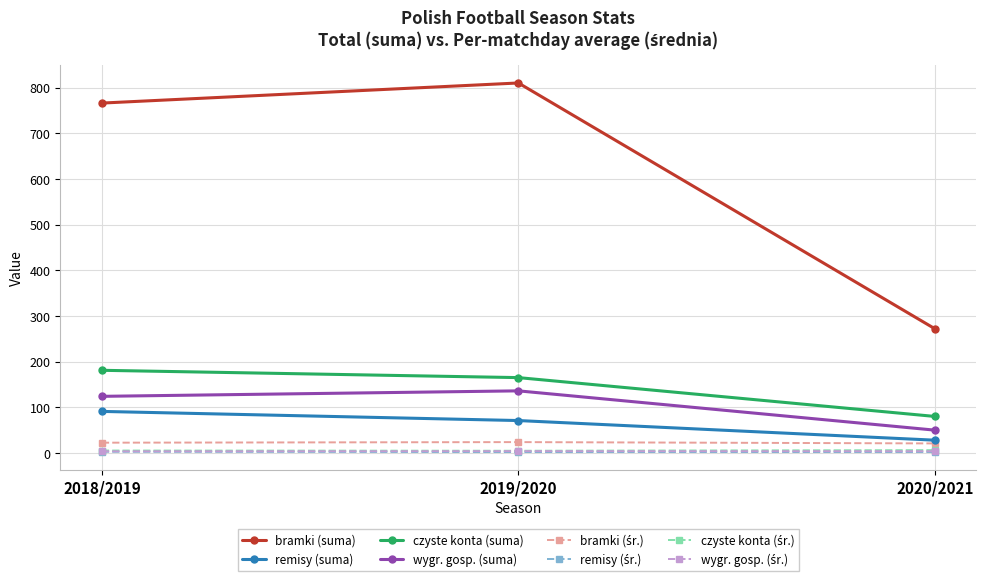

What is the label of the 1st point from the right?

2020/2021